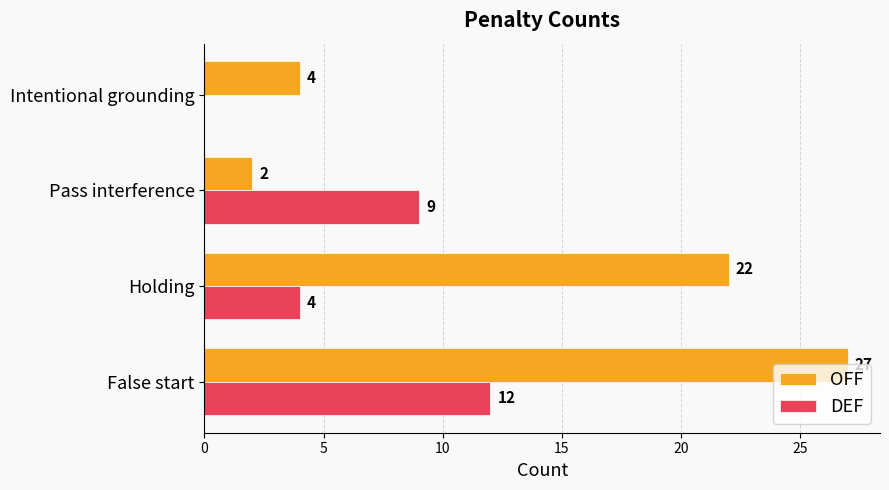

The OFF series shows 4 at Intentional grounding. True or false?

True